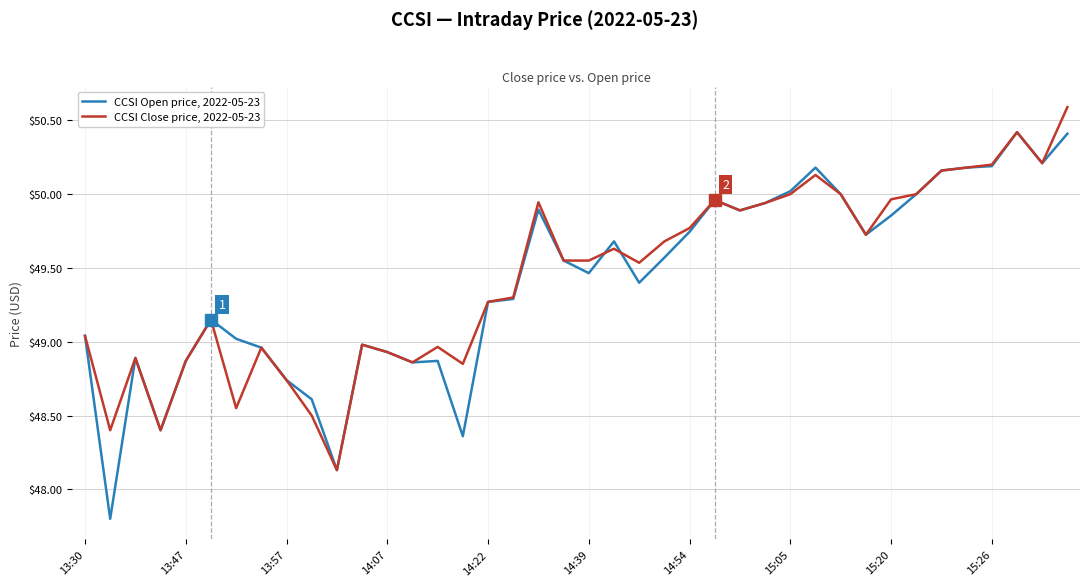

Which series has the largest range (max minus min)?

CCSI Open price, 2022-05-23